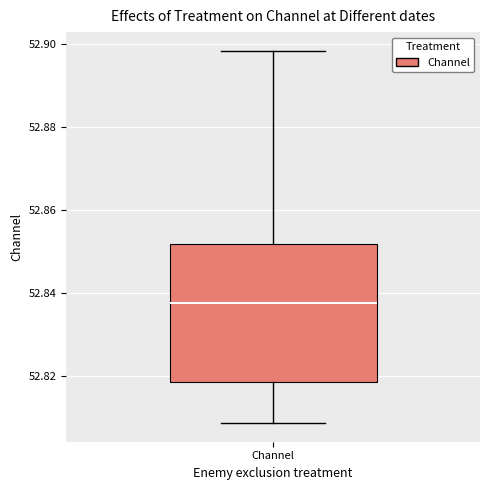

Read this box plot against the y-axis: the position of the median line, the range covered by the box, and the ends of both whiskers. The values are not printed on the chart, so give them approximately, as read against the axis.

median 52.838, box 52.818 to 52.852, whiskers 52.808 to 52.898